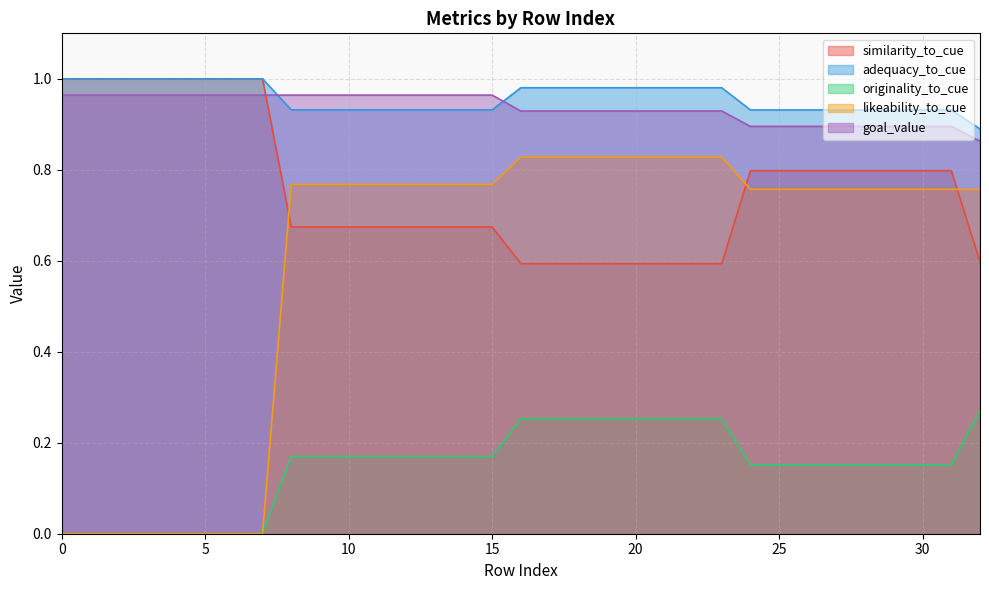

Is the value of similarity_to_cue at 9 greater than the value of likeability_to_cue at 28?

No